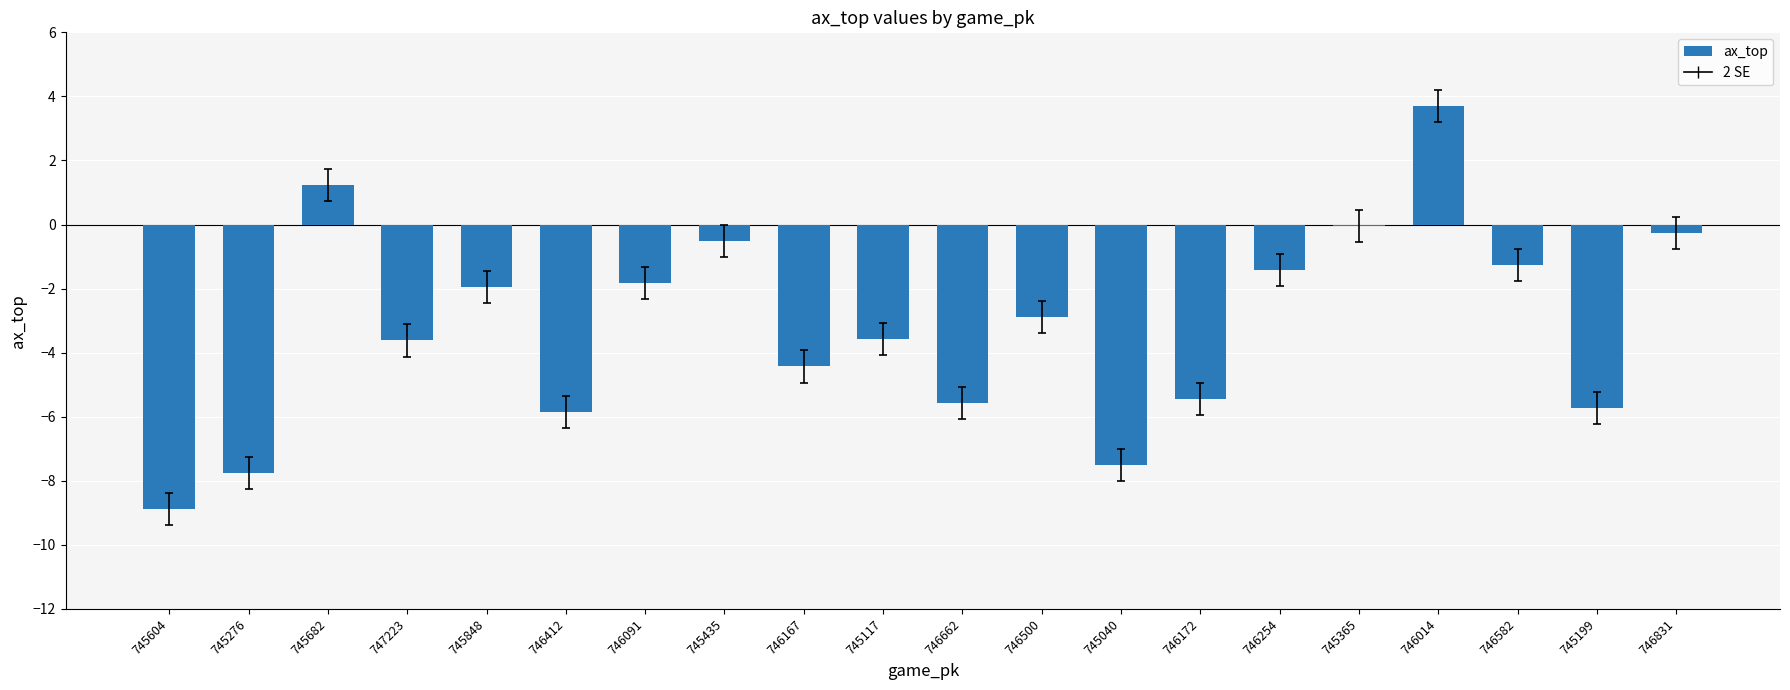

Which has a higher value, 746662 or 745435?

745435